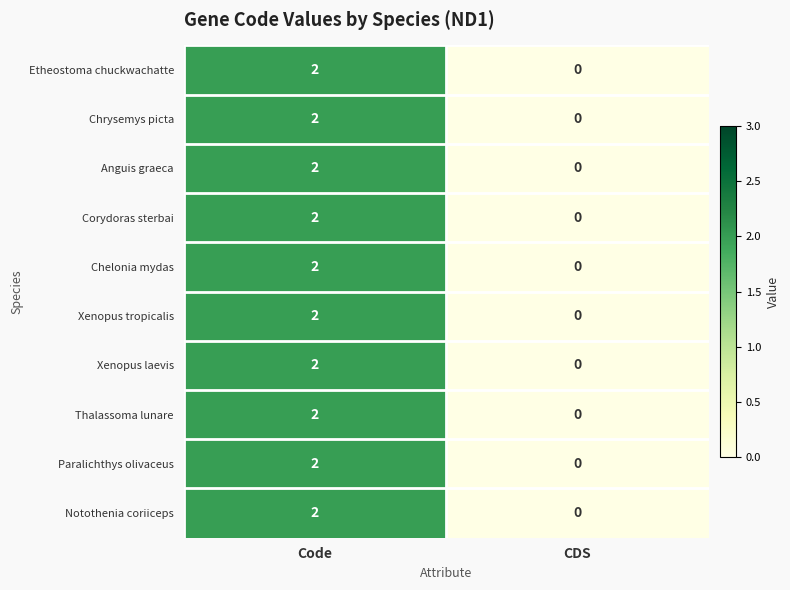

What is the total value across all series at Code?

20